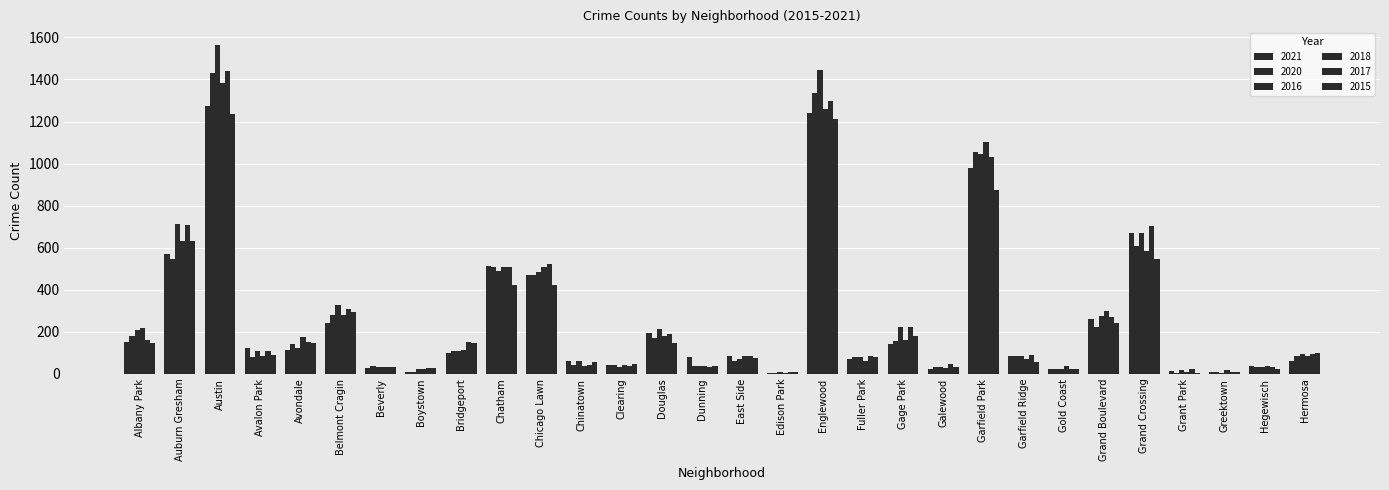

Count the number of data series in this chart.

6